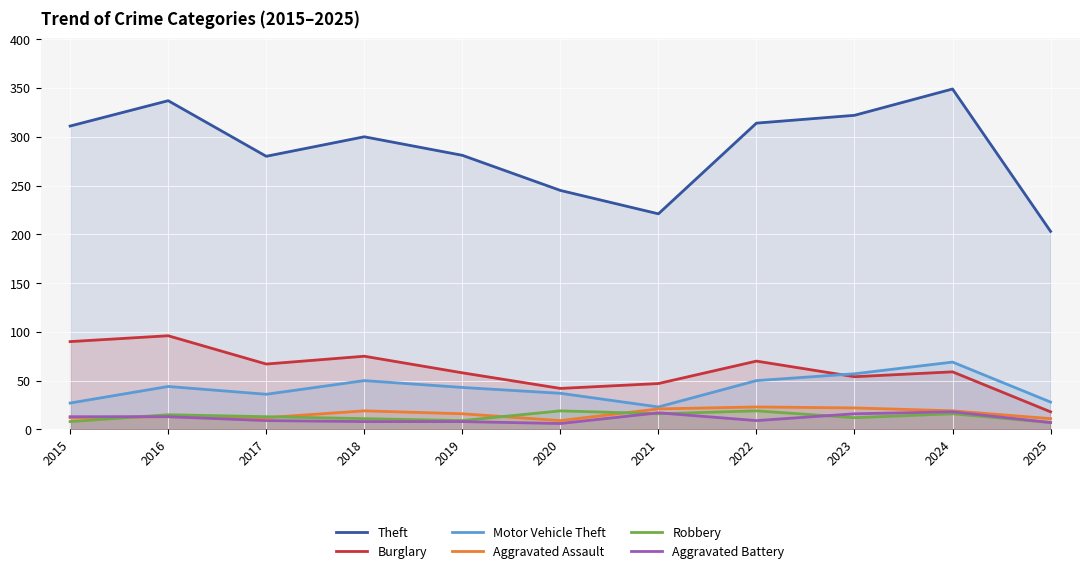

Count the number of data series in this chart.

6